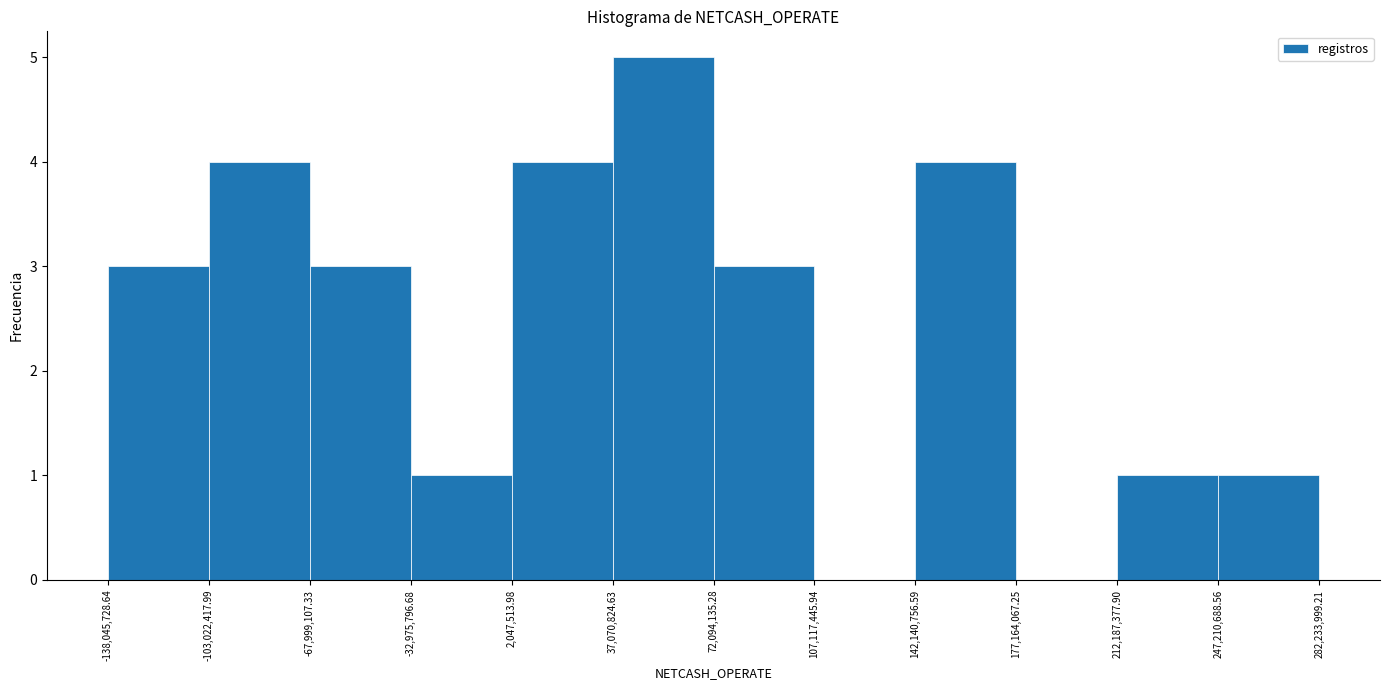

Reading left to right, list every bar in this chart as the range it spans on the x-axis followed by its height. The values are not printed on the chart, so give them approximately, as read against the axis.

-138,045,728.64 to -103,022,417.99: 3
-103,022,417.99 to -67,999,107.33: 4
-67,999,107.33 to -32,975,796.68: 3
-32,975,796.68 to 2,047,513.98: 1
2,047,513.98 to 37,070,824.63: 4
37,070,824.63 to 72,094,135.28: 5
72,094,135.28 to 107,117,445.94: 3
107,117,445.94 to 142,140,756.59: 0
142,140,756.59 to 177,164,067.25: 4
177,164,067.25 to 212,187,377.90: 0
212,187,377.90 to 247,210,688.56: 1
247,210,688.56 to 282,233,999.21: 1